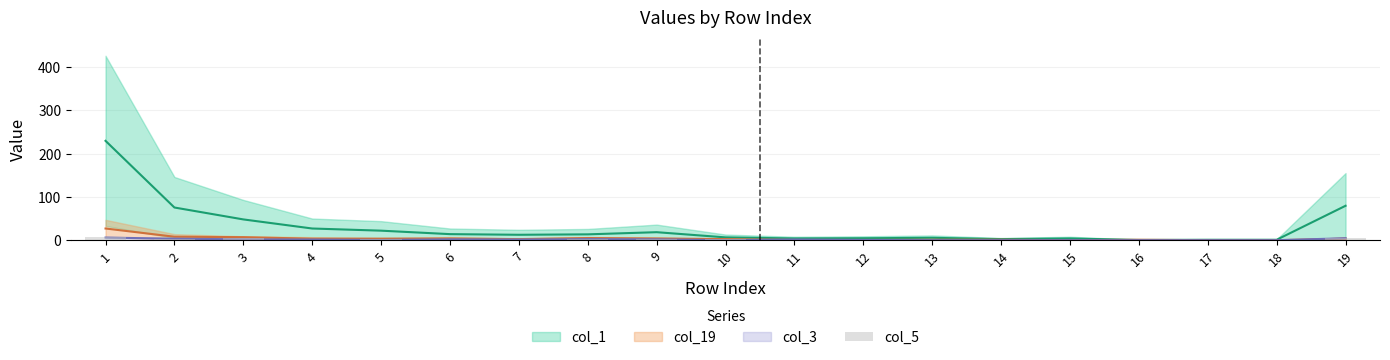

Reading right to left, extract all data points from this chart.

6	0	0	1	0	0	0	0	0	2	2	3	1	1	2	0	5	2	7